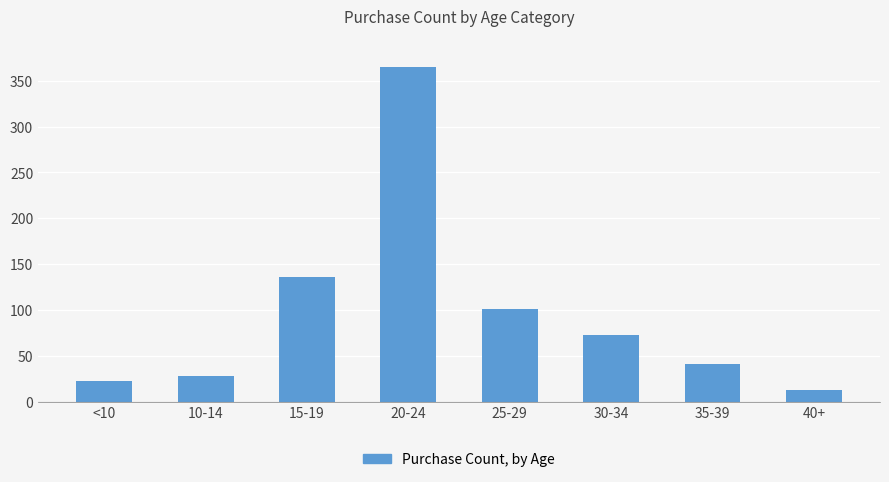

Count the number of categories in the chart.

8